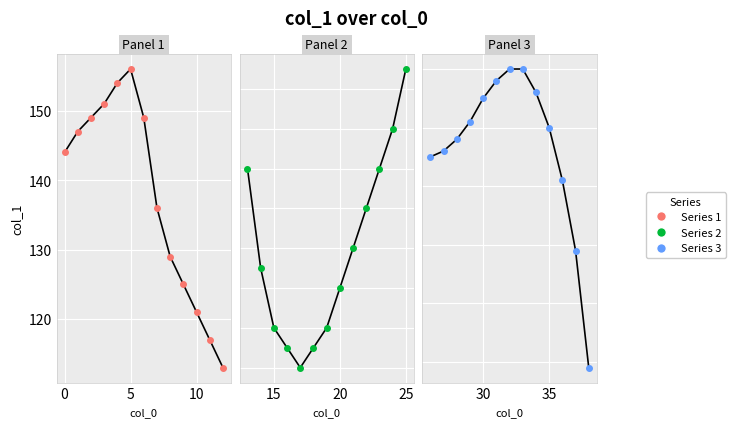

Which series has the largest total across all categories?

Series 1